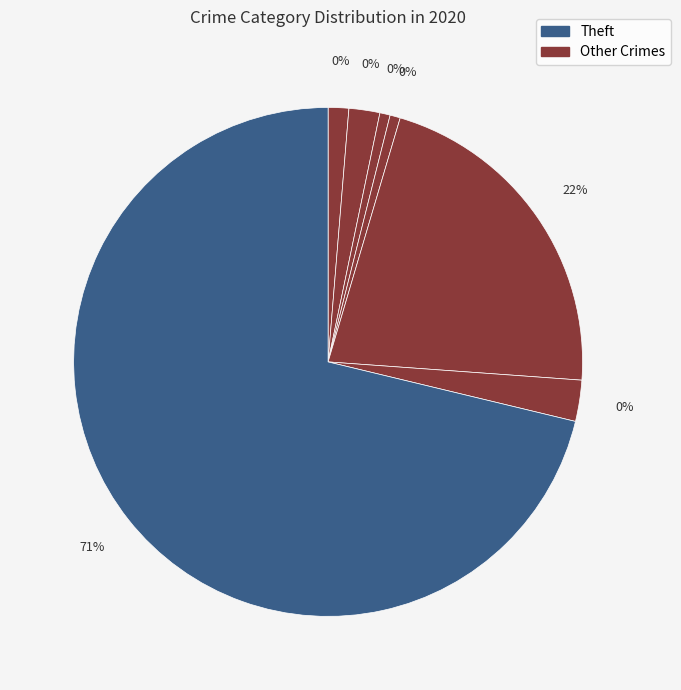

Count the number of slices in the pie.

7